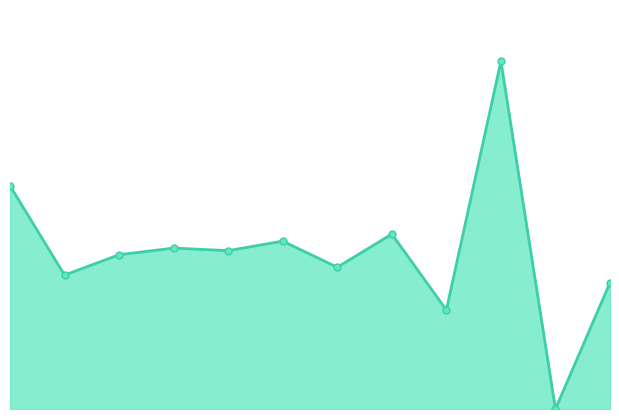

Does the chart have visible grid lines?

No